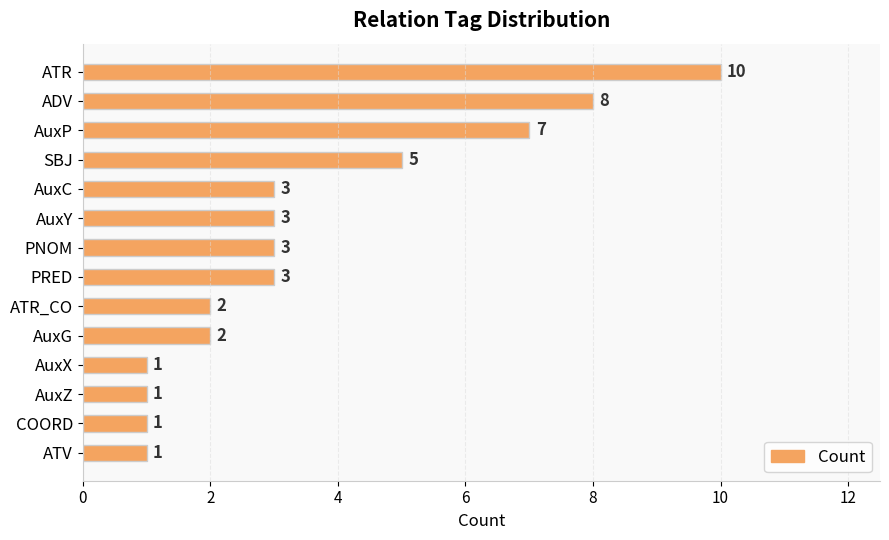

What is the value of the 1st bar from the top?

10